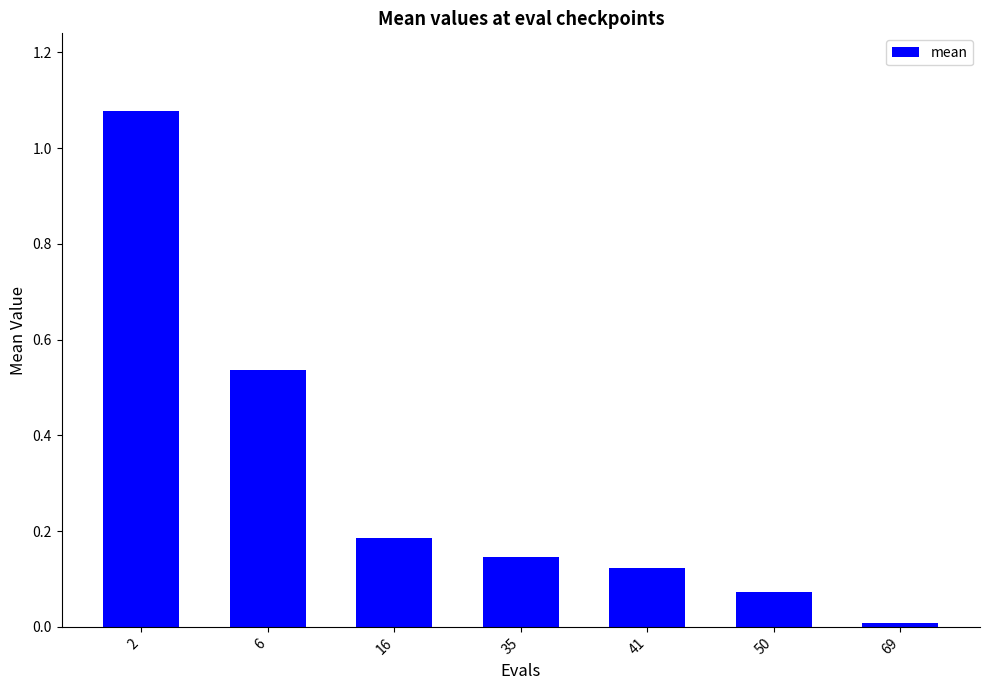

The chart shows a value of 0.0 at 50. True or false?

False